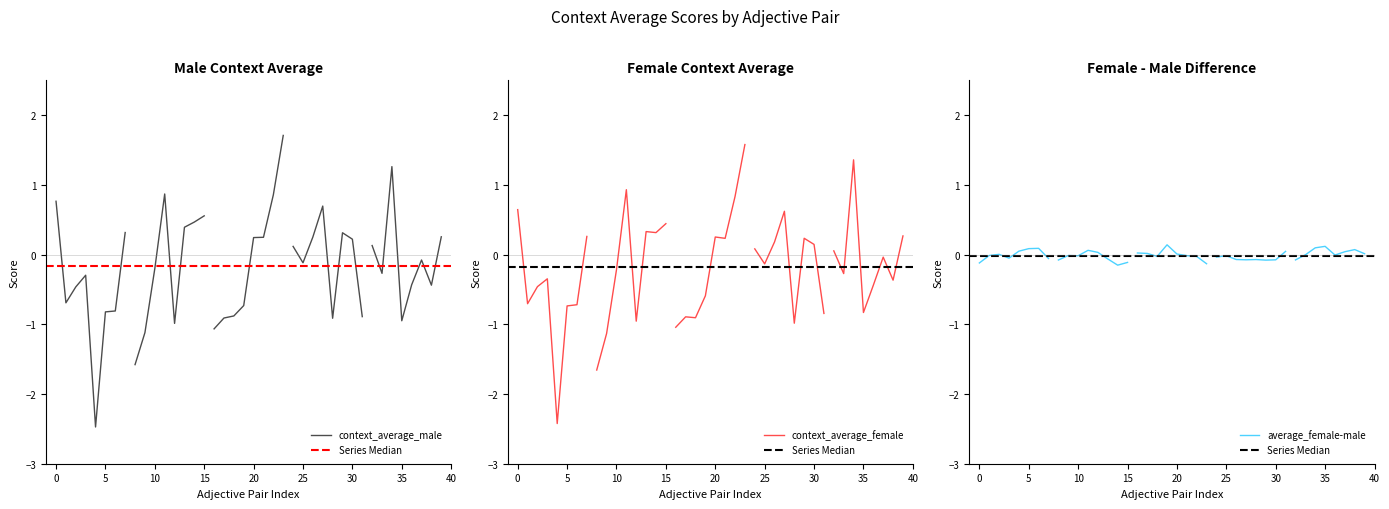

How many positive values does the average_female-male series have?

16